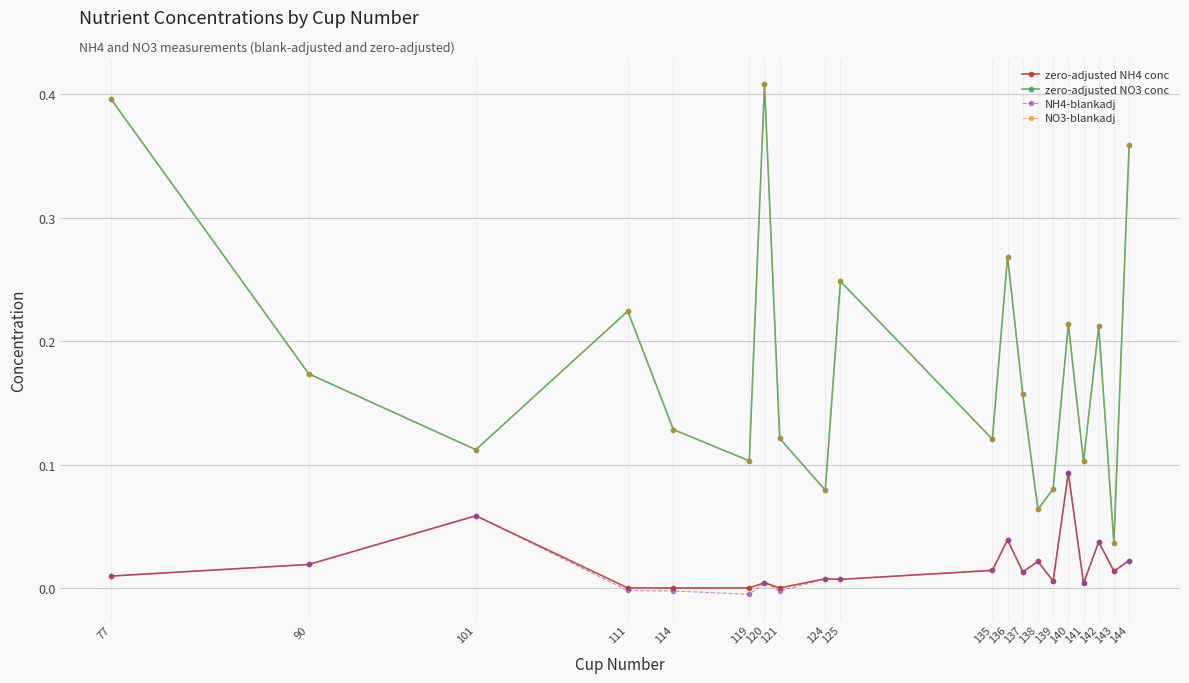

Reading left to right, list all the values displayed in this chart.

zero-adjusted NH4 conc: 0.0	0.0	0.1	0.0	0.0	0.0	0.0	0.0	0.0	0.0	0.0	0.0	0.0	0.0	0.0	0.1	0.0	0.0	0.0	0.0
zero-adjusted NO3 conc: 0.4	0.2	0.1	0.2	0.1	0.1	0.4	0.1	0.1	0.2	0.1	0.3	0.2	0.1	0.1	0.2	0.1	0.2	0.0	0.4
NH4-blankadj: 0.0	0.0	0.1	-0.0	-0.0	-0.0	0.0	-0.0	0.0	0.0	0.0	0.0	0.0	0.0	0.0	0.1	0.0	0.0	0.0	0.0
NO3-blankadj: 0.4	0.2	0.1	0.2	0.1	0.1	0.4	0.1	0.1	0.2	0.1	0.3	0.2	0.1	0.1	0.2	0.1	0.2	0.0	0.4